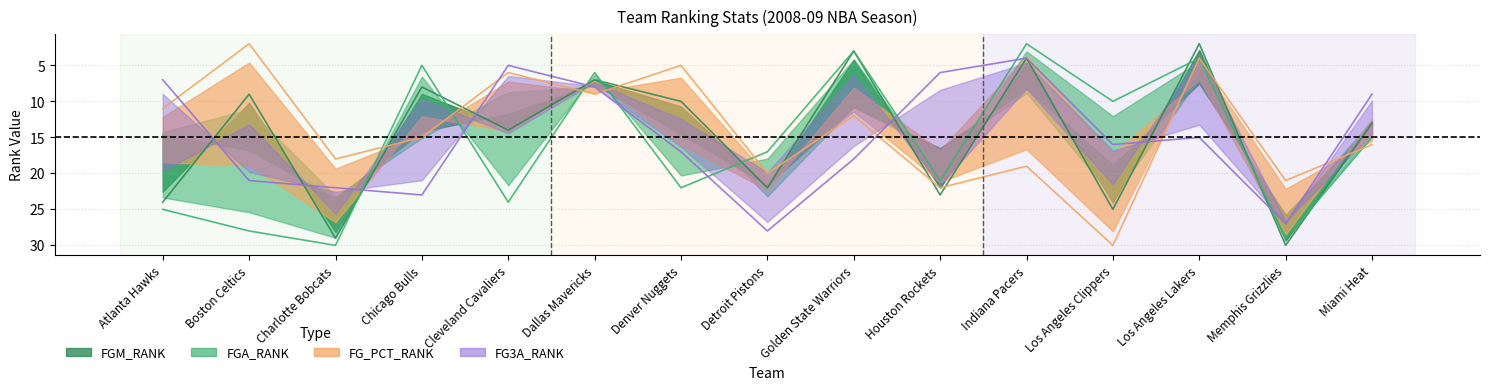

List the series in order of their peak value, highest first.

FGM_RANK, FGA_RANK, FG_PCT_RANK, FG3A_RANK